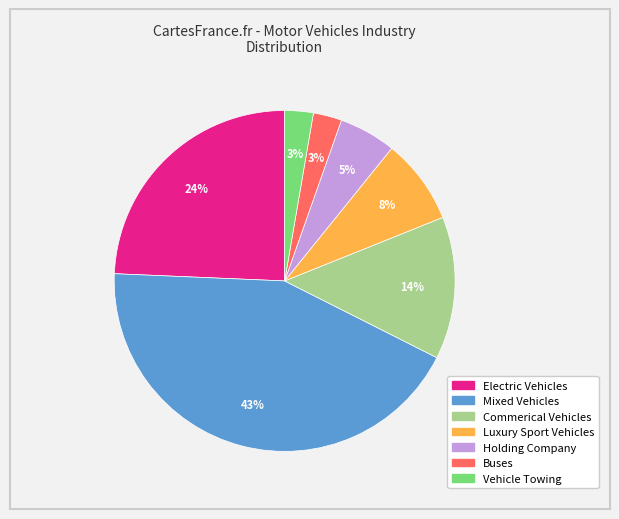

To the nearest percent, what portion does Electric Vehicles represent?

24%